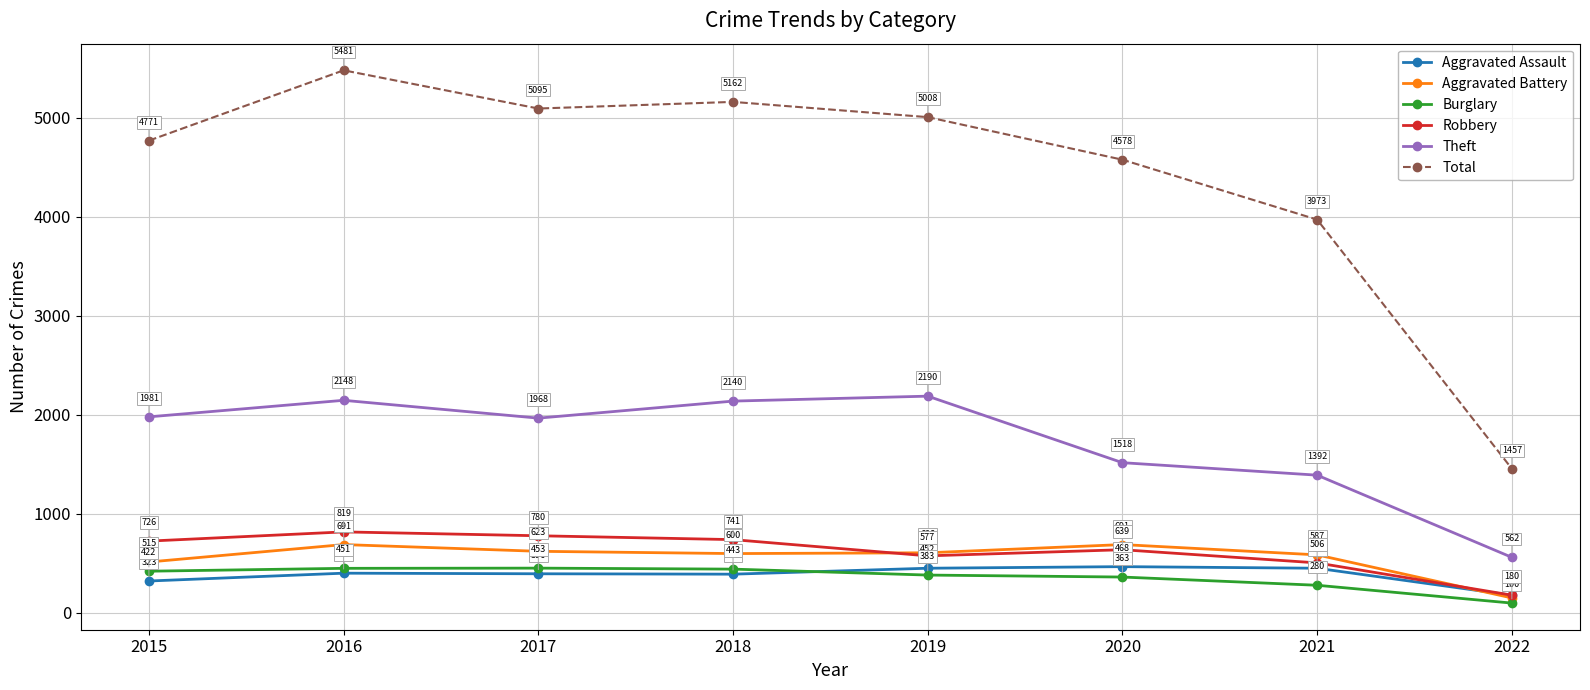

What is the approximate value of Robbery at 2021, to the nearest 10?

510